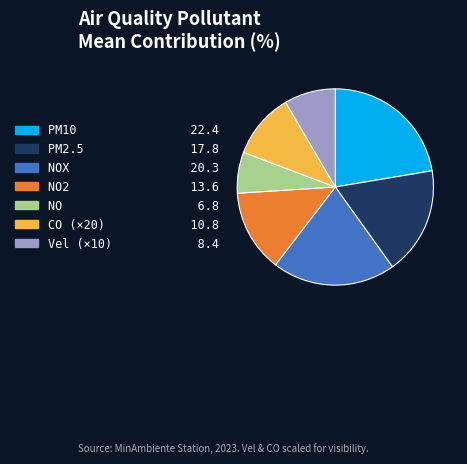

Count the number of slices in the pie.

7